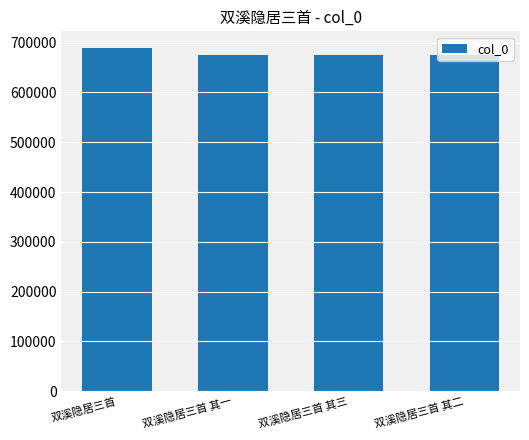

What is the sum of all values?

2713179